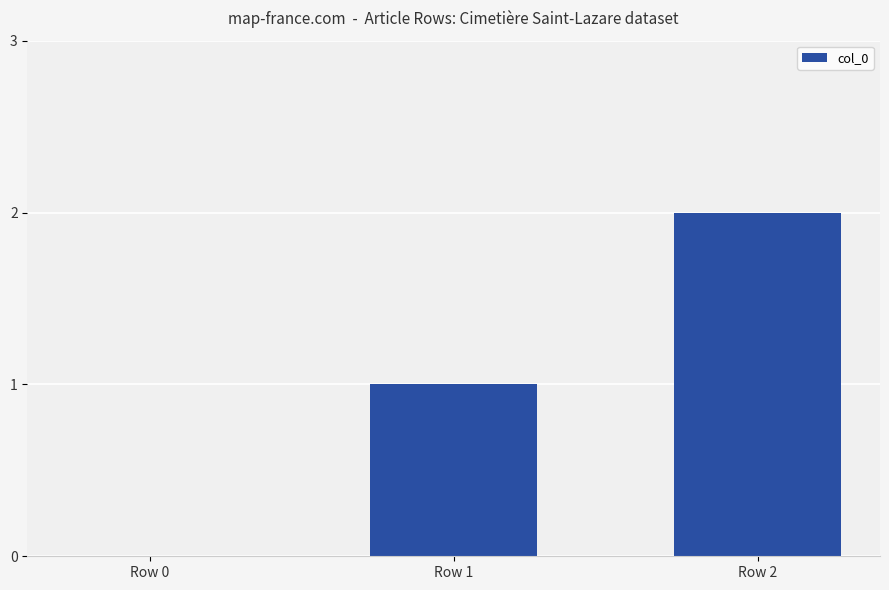

The chart shows a value of 2 at Row 2. True or false?

True